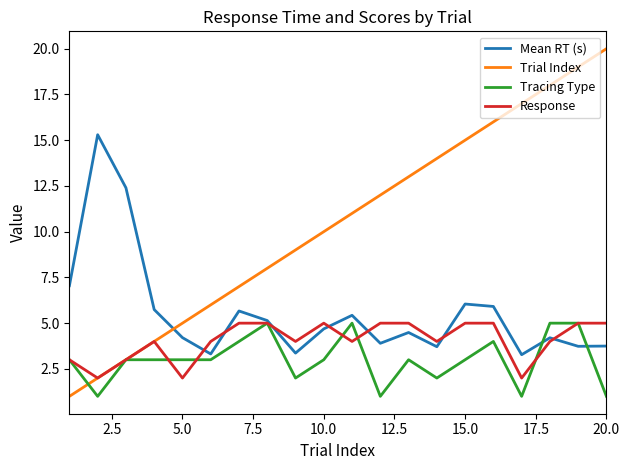

After their last crossing, which series has the higher values: Trial Index or Mean RT (s)?

Trial Index